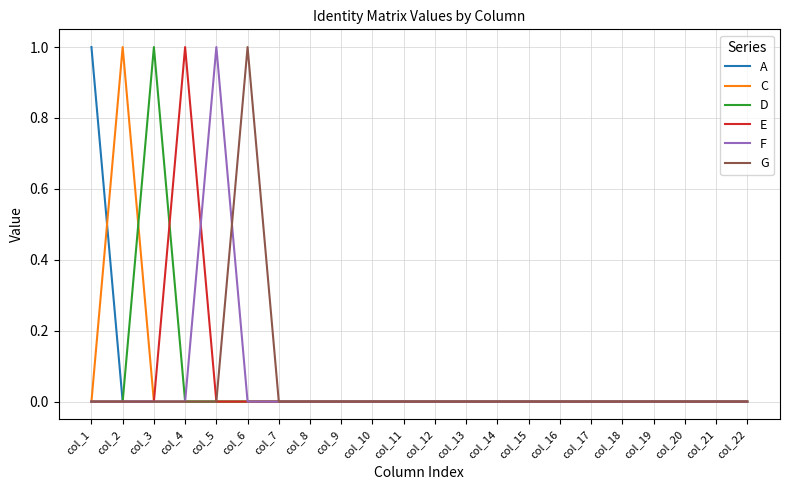

How many series are shown in this chart?

6